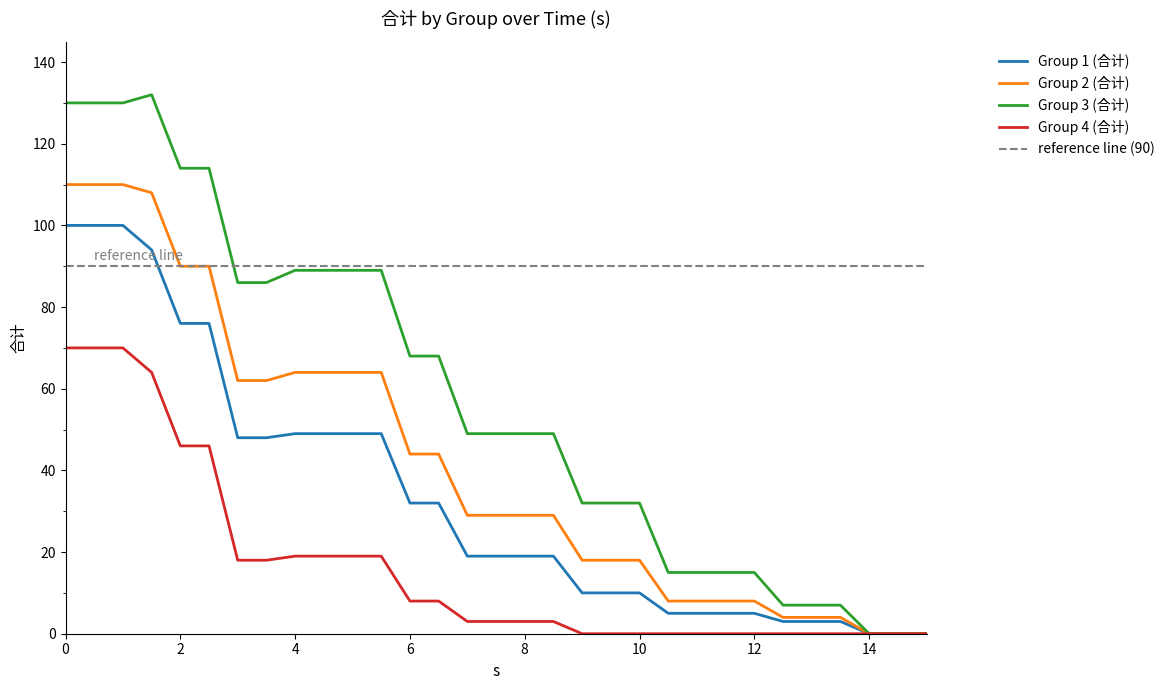

What is the value of the Group 1 (合计) point at the 24th from the left?

5